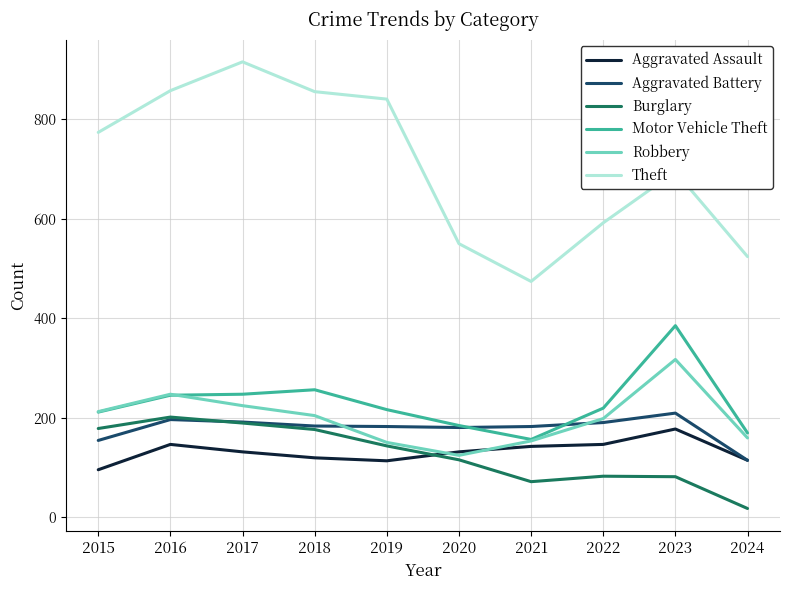

Does the chart display data point markers on the line(s)?

No